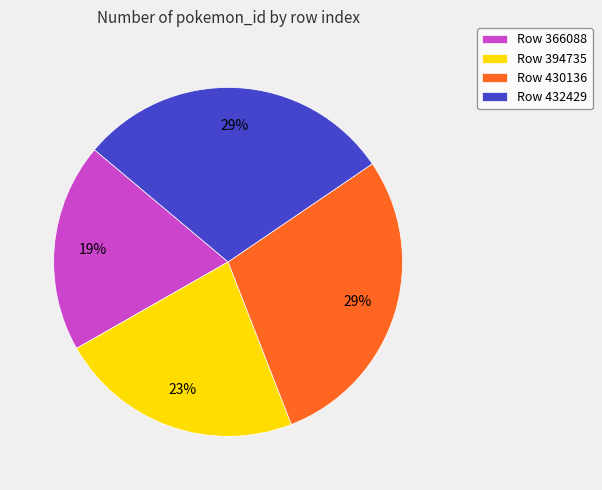

True or false: Row 430136 accounts for 41% of the total.

False